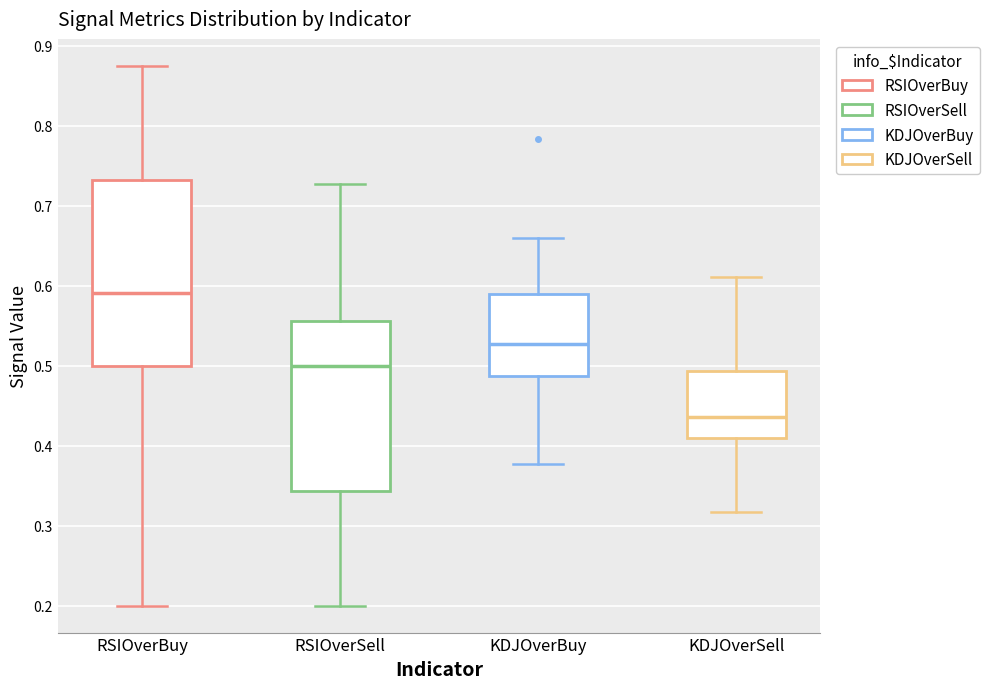

Comparing the boxes themselves (not the whiskers), which one is the tallest?

RSIOverBuy